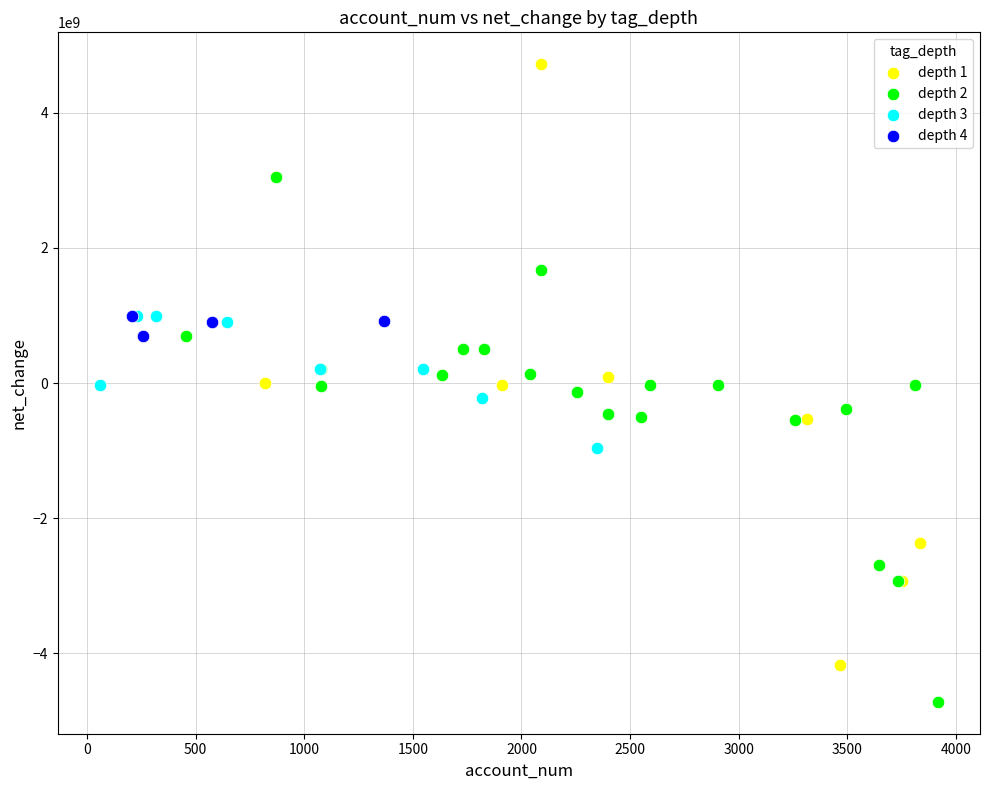

What are all the series names shown in the legend?

depth 1, depth 2, depth 3, depth 4